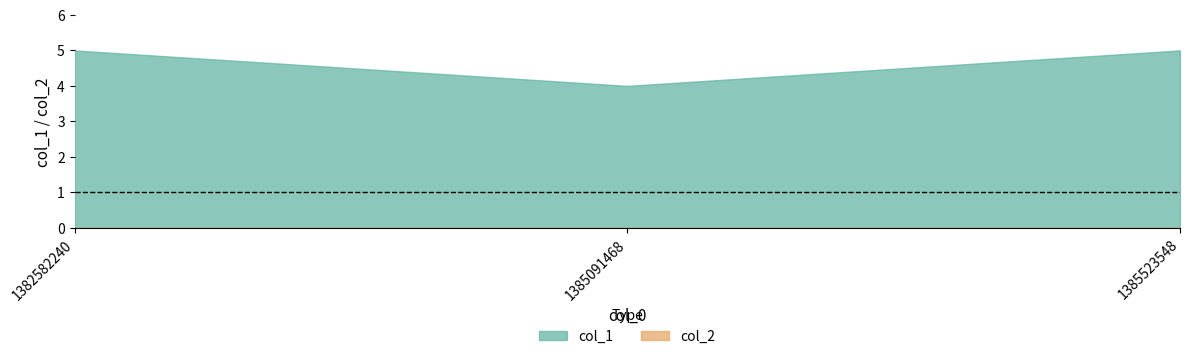

Between 1385091468 and 1385523548, which is larger?

1385523548